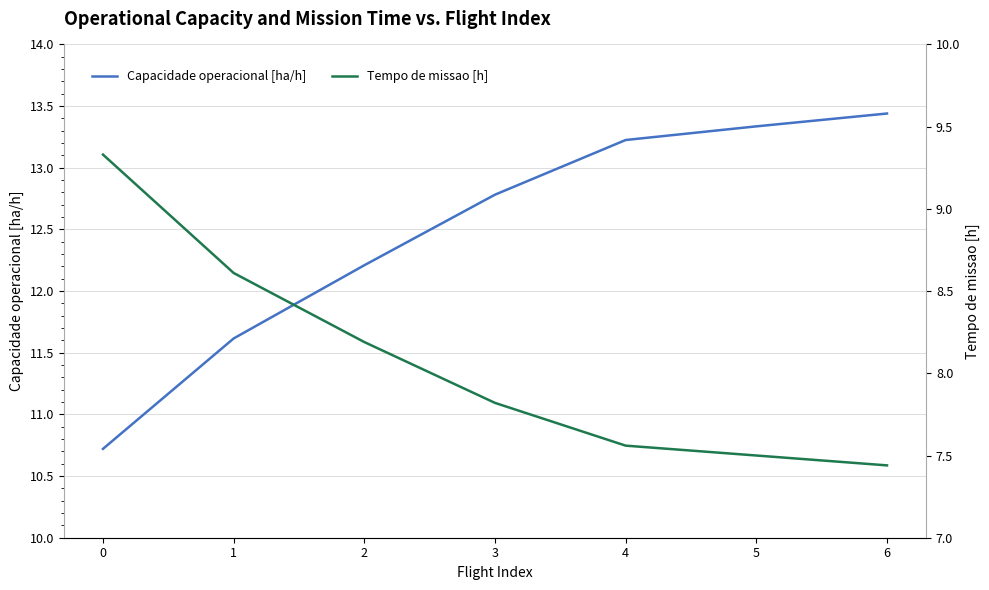

What is the sum of the Capacidade operacional [ha/h] values at 0 and 5?

24.1